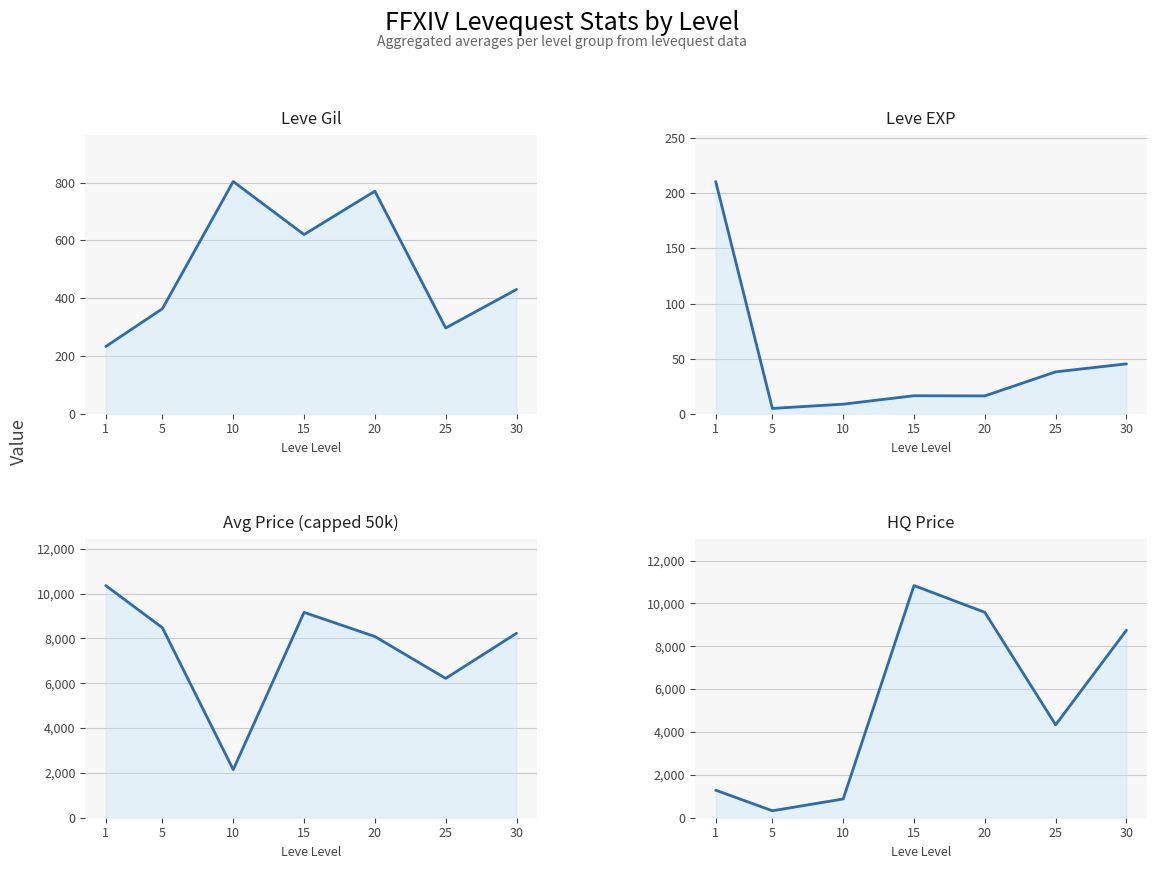

In HQ Price, how many points are lower than both neighbors (excluding endpoints)?

2